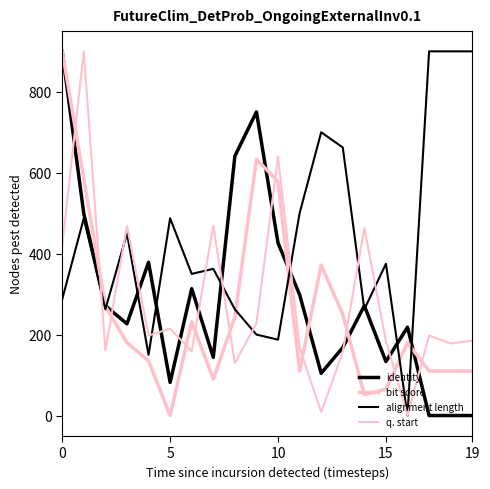

Rank the series by their maximum value, from lowest to highest.

identity, bit score, alignment length, q. start